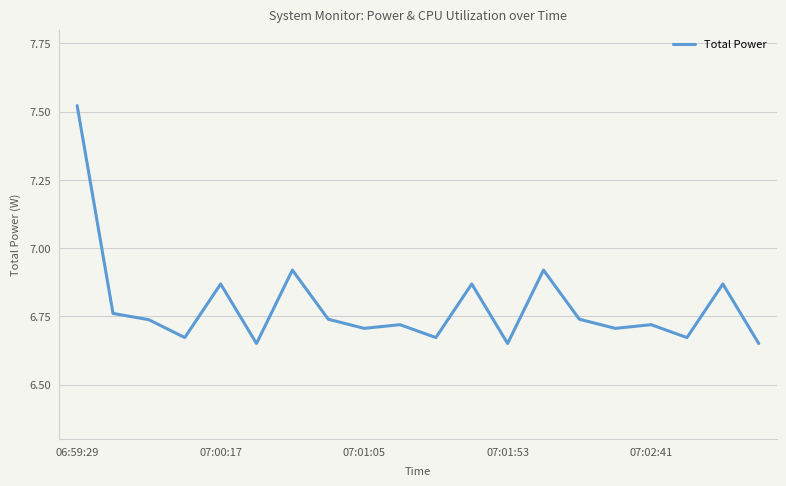

What is the difference between the maximum and second lowest values?

0.9